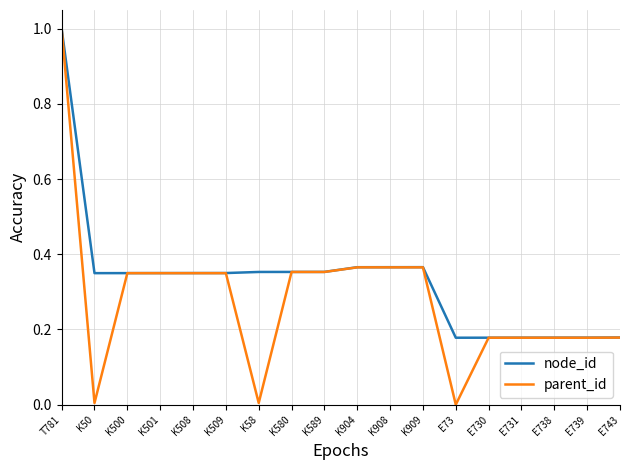

At which category is the sum across all series the highest?

T781